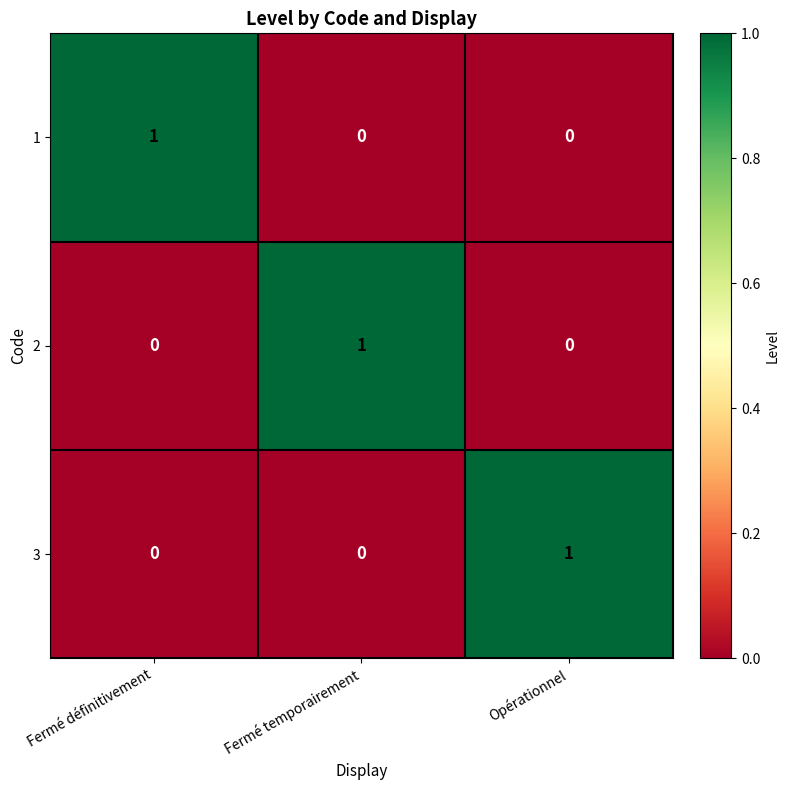

At how many categories does at least one series exceed 0?

3